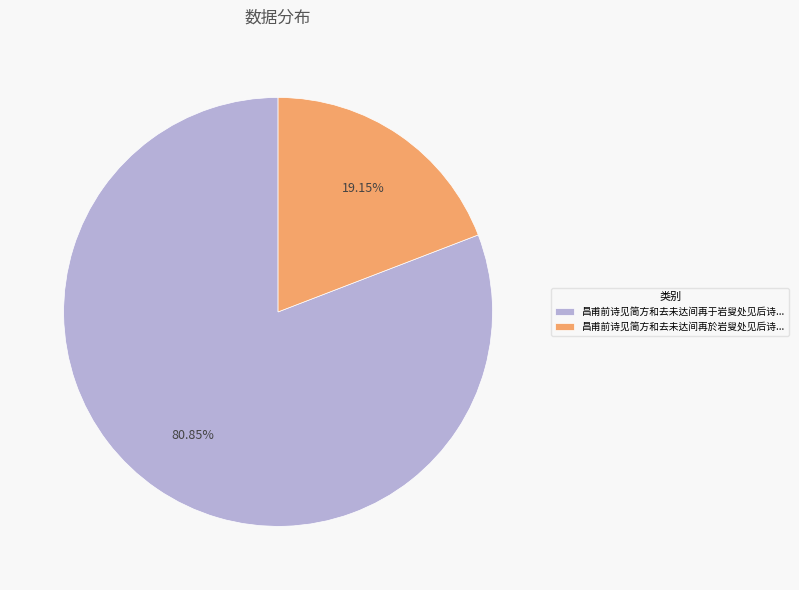

Is there any slice that represents more than half of the pie?

Yes